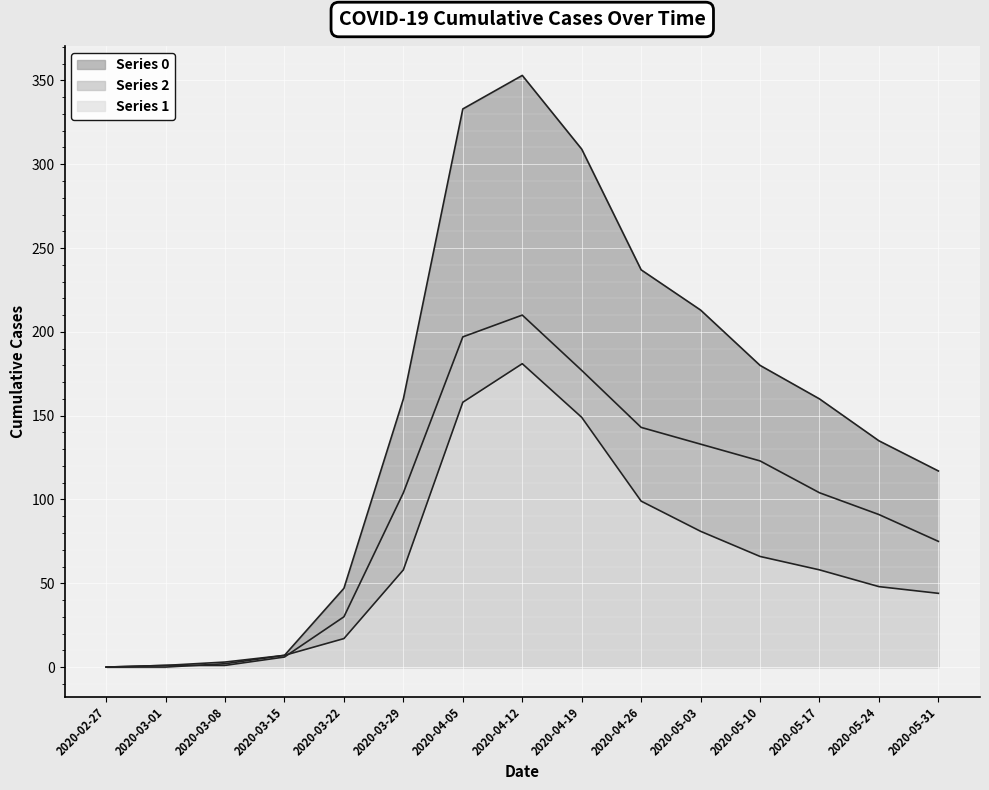

What are all the series names shown in the legend?

Series 0, Series 1, Series 2